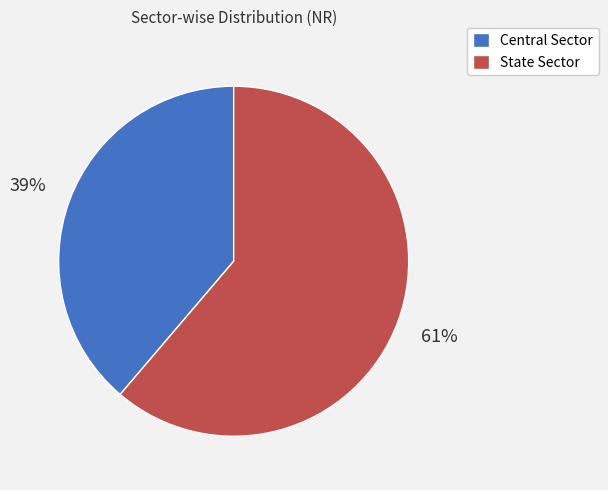

How many slices are in this pie chart?

2